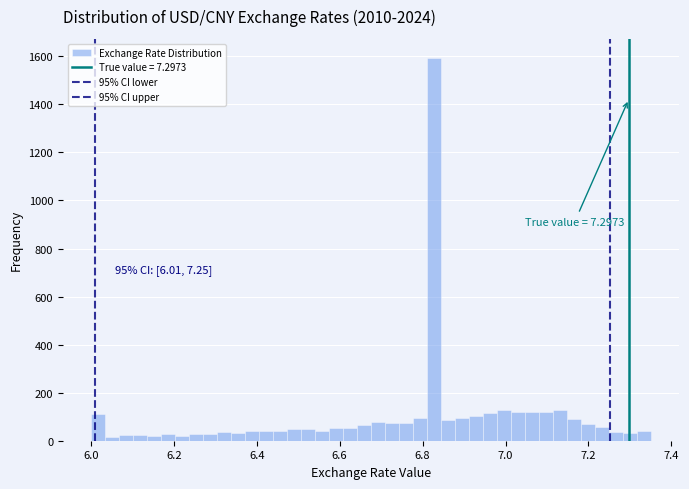

Around what value on the x-axis is the tallest bar? Give the approximate position of its centre, as read against the axis.

6.82